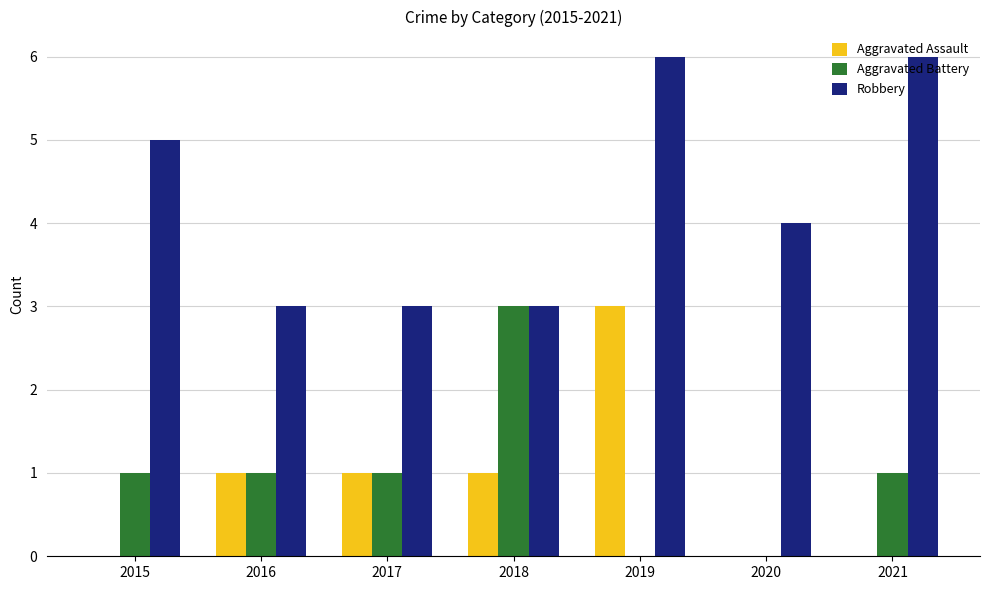

How many Aggravated Battery values are between 0 and 1?

6